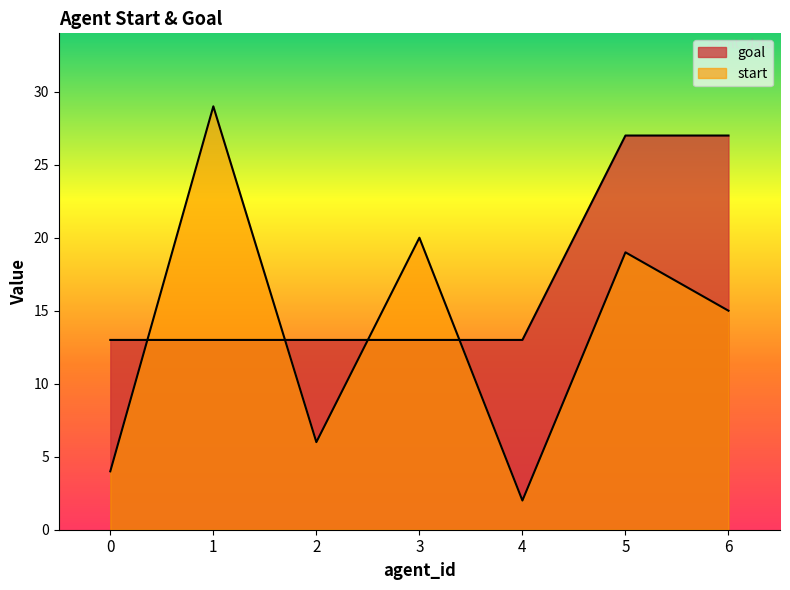

Rank the series by their average value, from highest to lowest.

goal, start